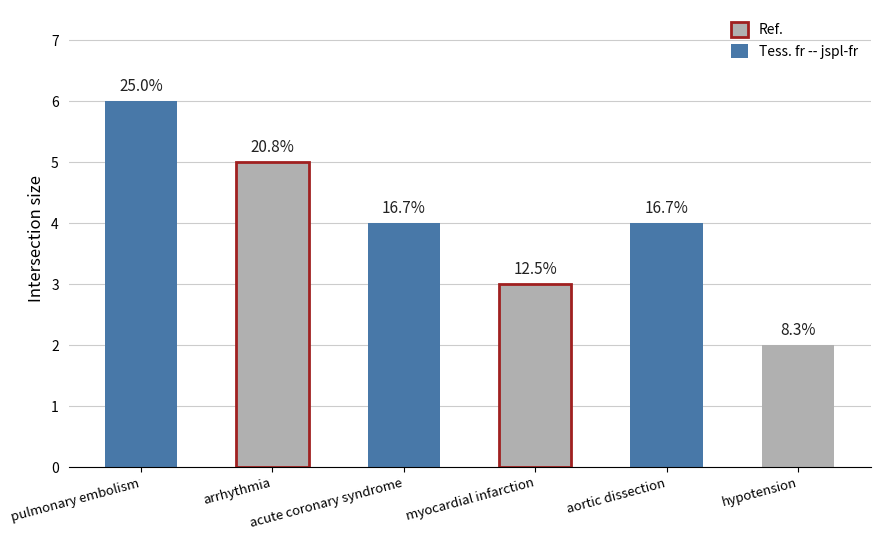

How many bars are there in total?

6